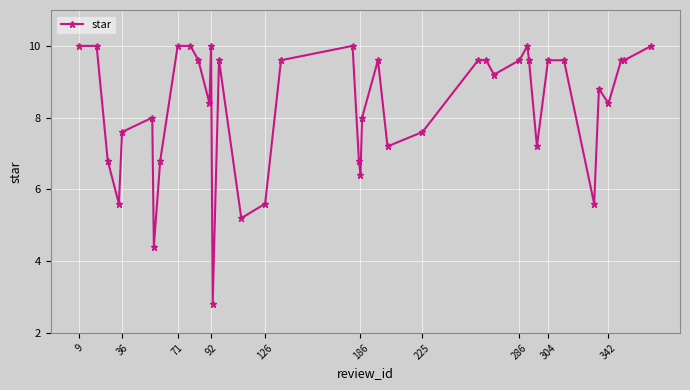

What is the value of the 2nd point from the left?

10.0